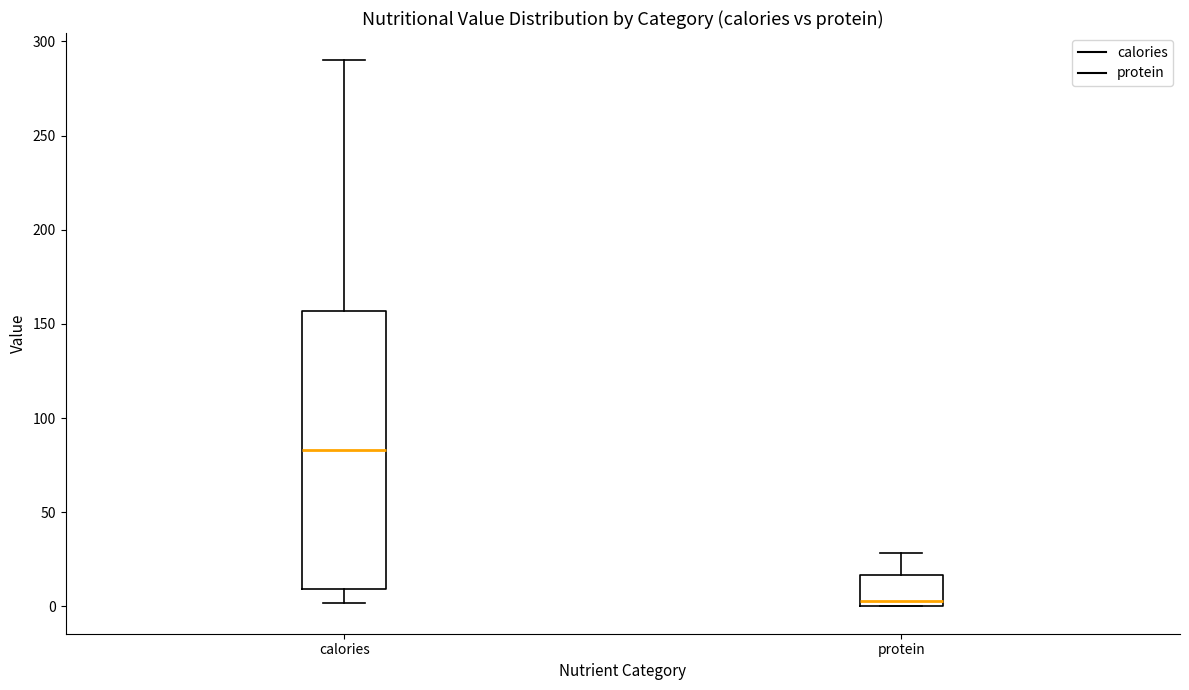

Reading left to right, transcribe this box plot: for each box, give where its median line is, the range the box spans, and where its two whiskers end, as read against the y-axis. The values are not printed on the chart, so give them approximately, as read against the axis.

calories: median 85, box 10 to 155, whiskers 0 to 290
protein: median 5, box 0 to 15, whiskers 0 to 30